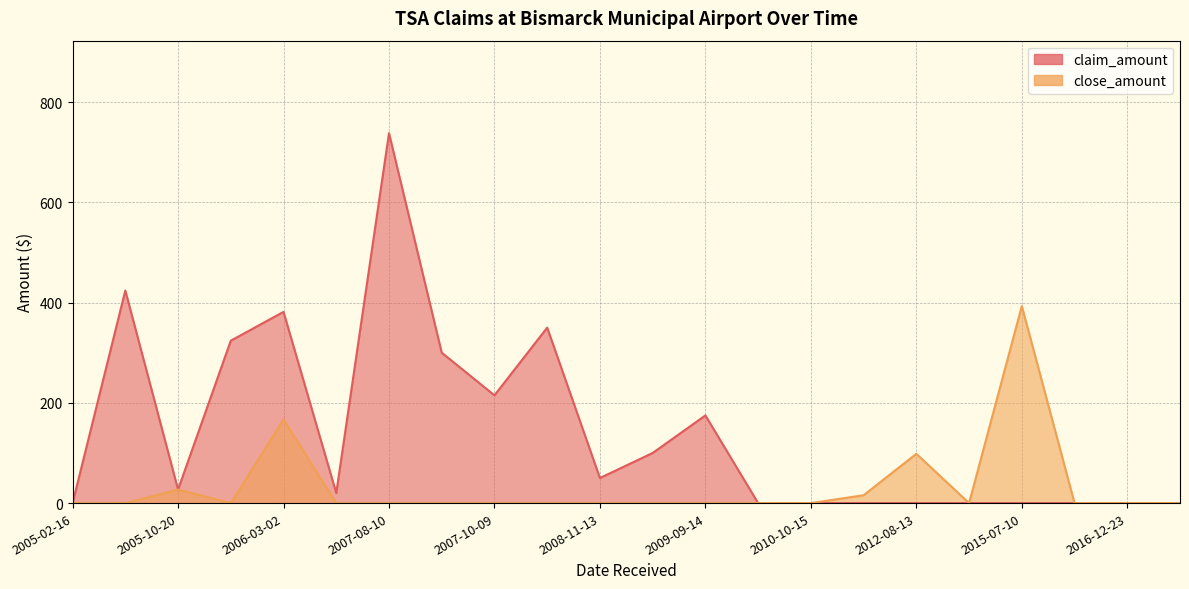

True or false: close_amount and claim_amount cross at least once.

False